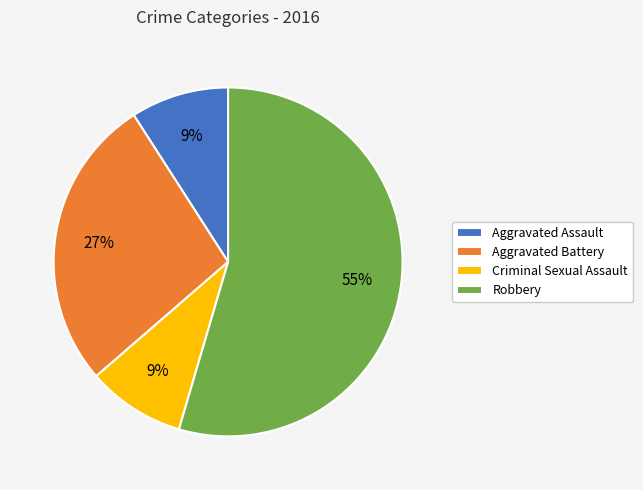

Between Criminal Sexual Assault and Aggravated Battery, which is larger?

Aggravated Battery